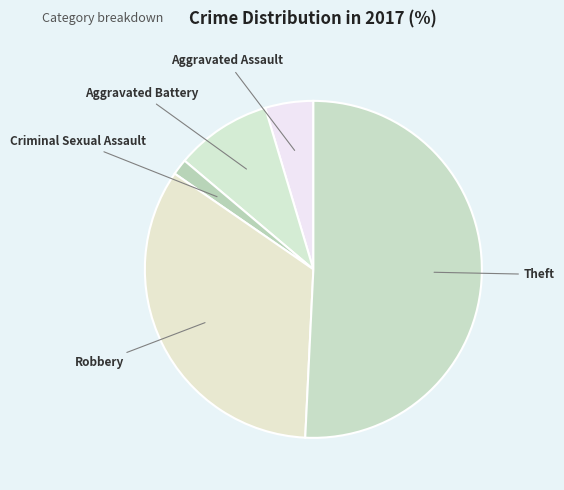

Rank the categories by value from highest to lowest.

Theft, Robbery, Aggravated Battery, Aggravated Assault, Criminal Sexual Assault